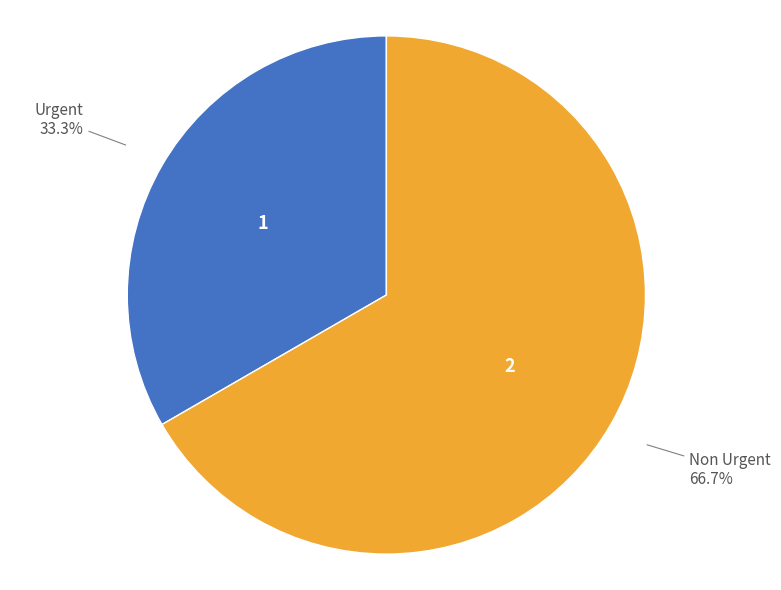

Is there a majority slice in this chart?

Yes